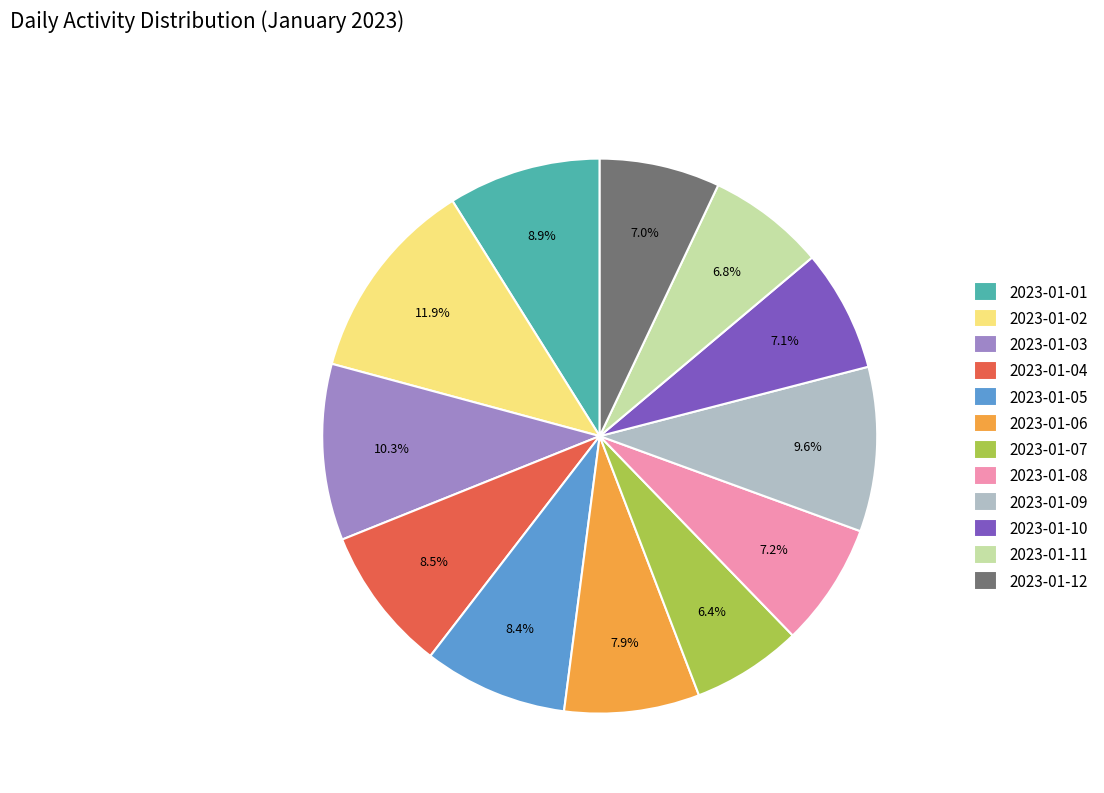

What is the ratio of the value at 2023-01-10 to the value at 2023-01-01?

0.8